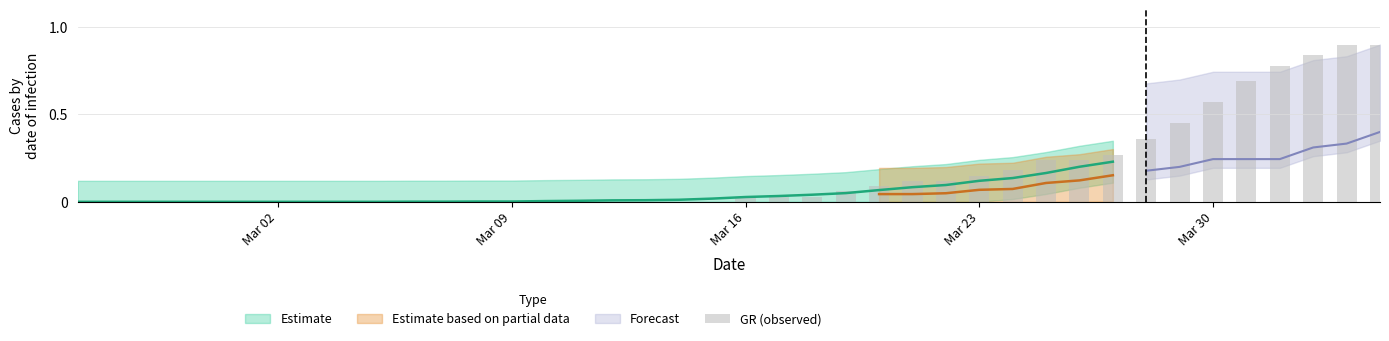

At which label is the value closest to 0?

Mar 02